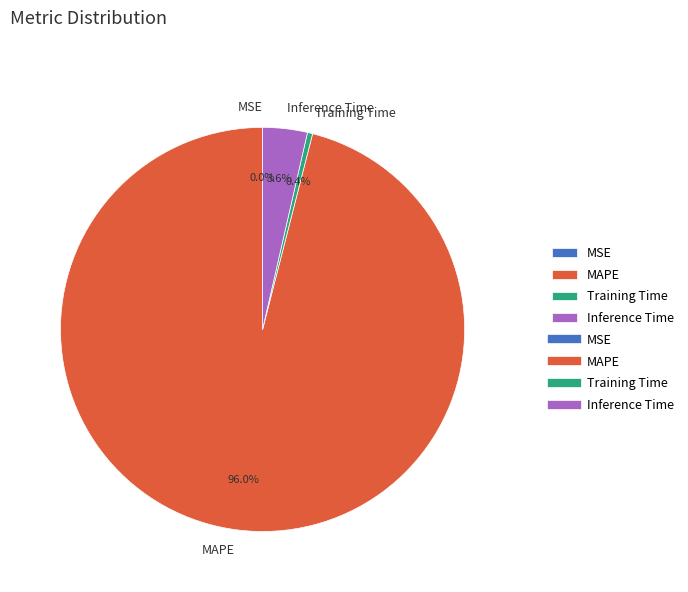

Between Inference Time and MAPE, which is larger?

MAPE